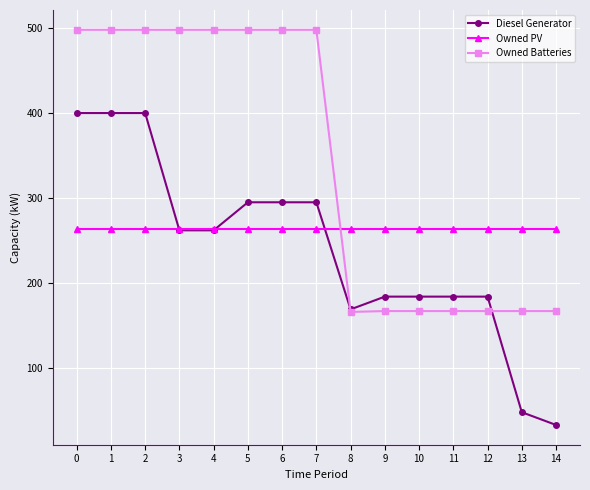

True or false: Owned Batteries has a value of 276 at 10.

False